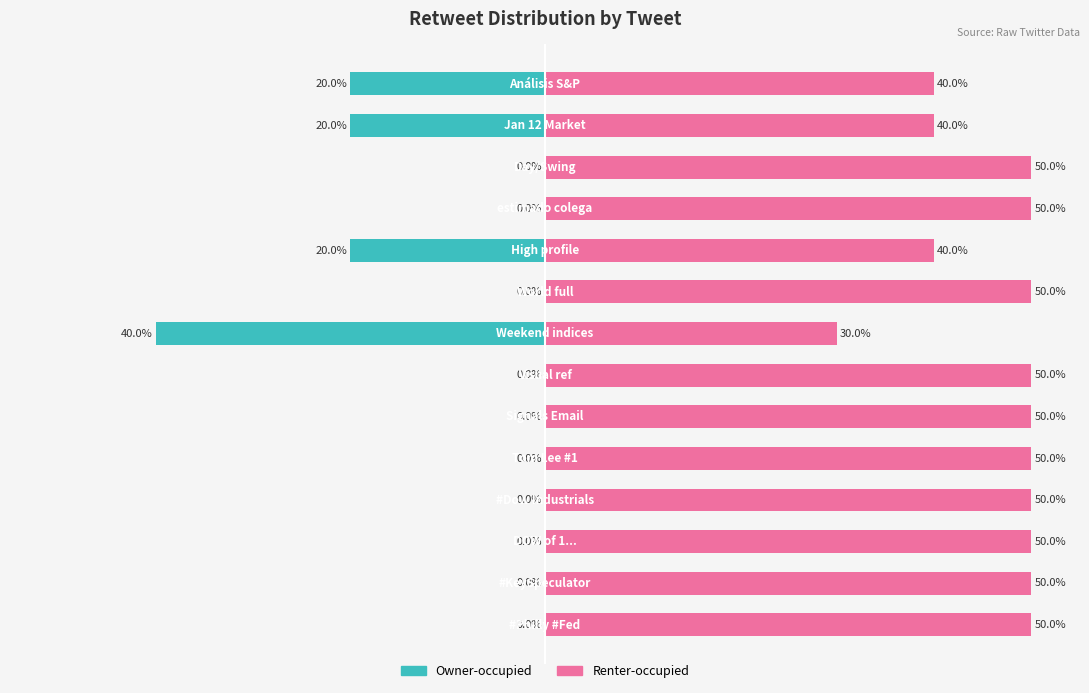

Which series has the largest range (max minus min)?

Owner-occupied